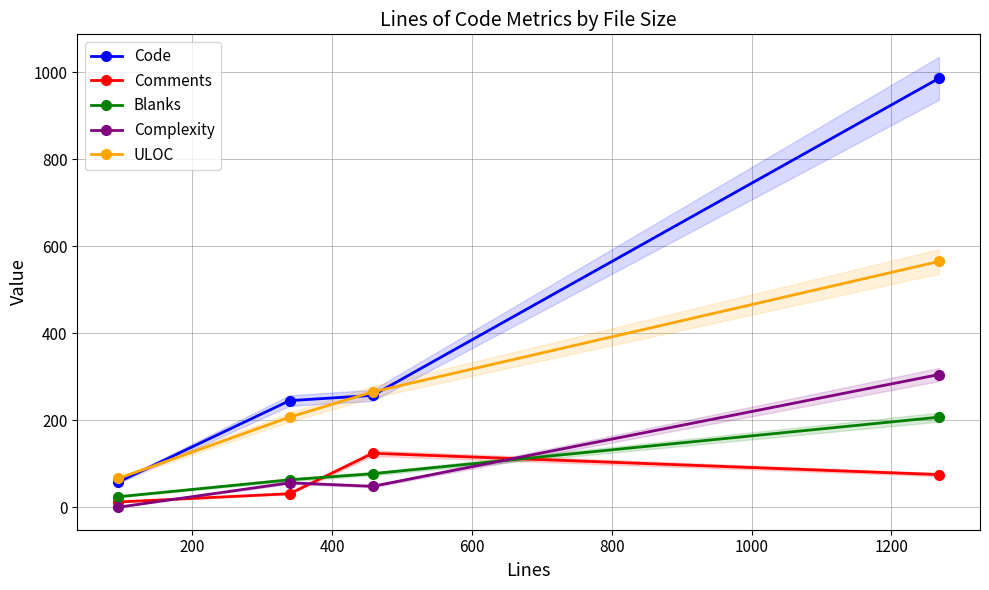

How many lines are shown in the chart?

5